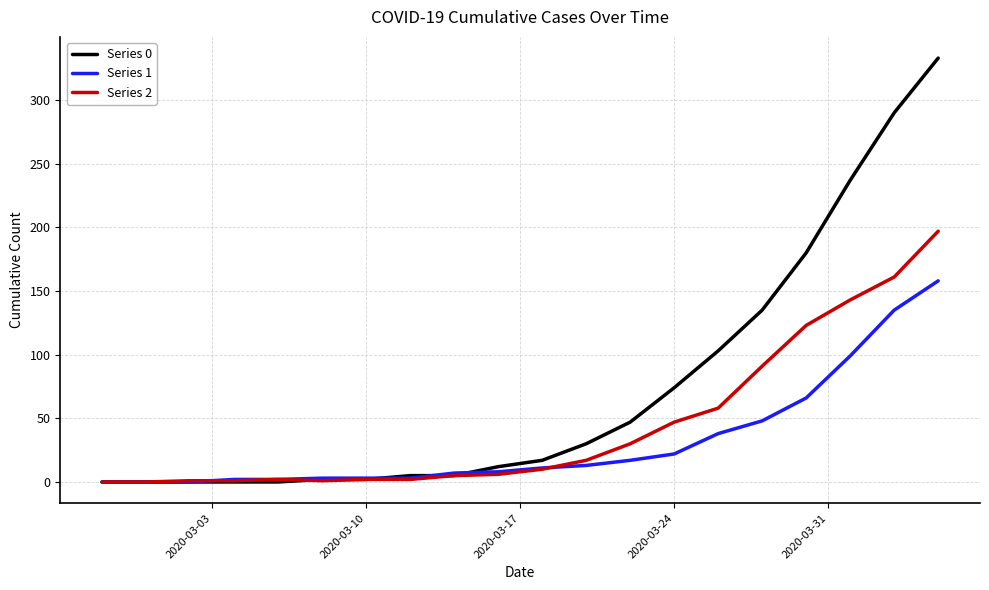

What is the highest value of the Series 2 series?

197